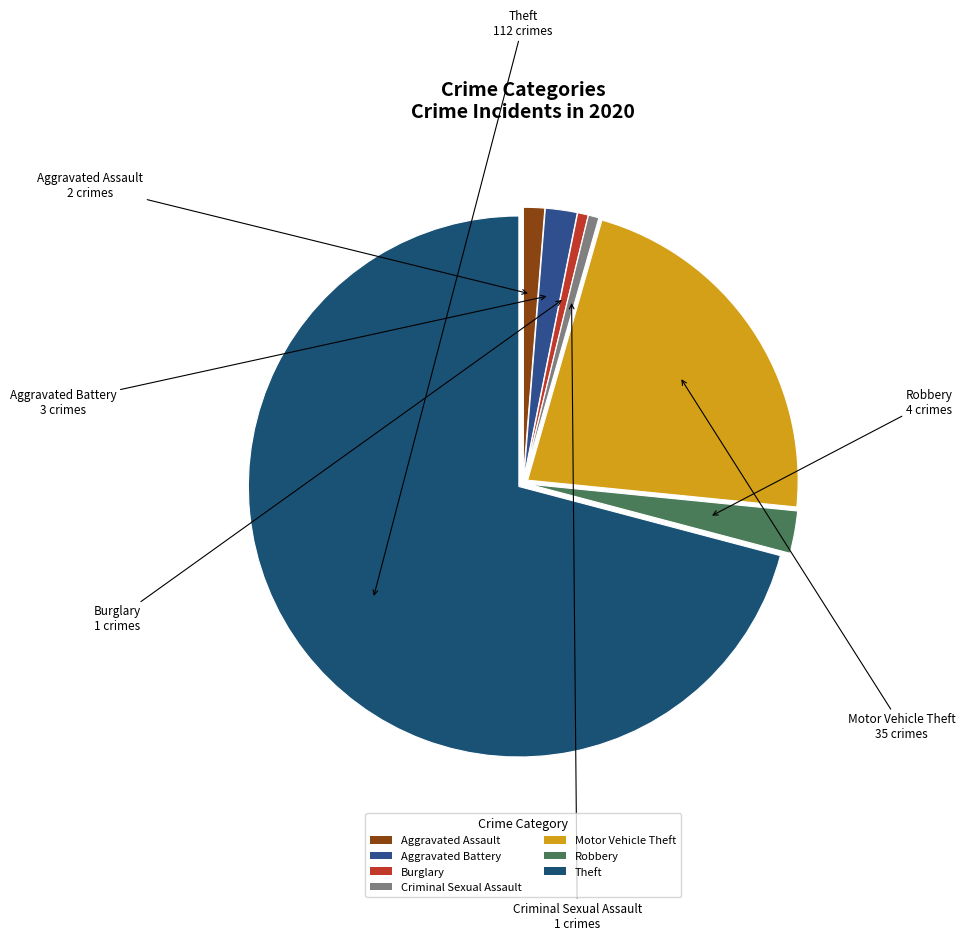

True or false: Motor Vehicle Theft accounts for 10% of the total.

False